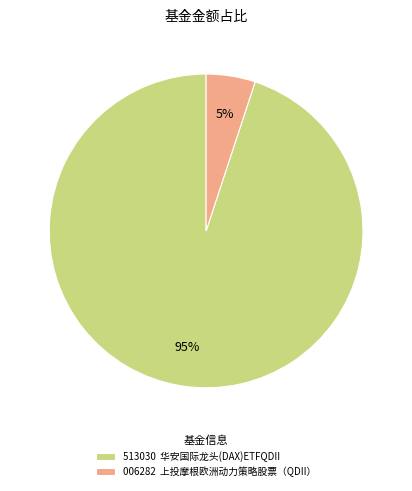

Which slice is the largest?

513030 华安国际龙头(DAX)ETFQDII